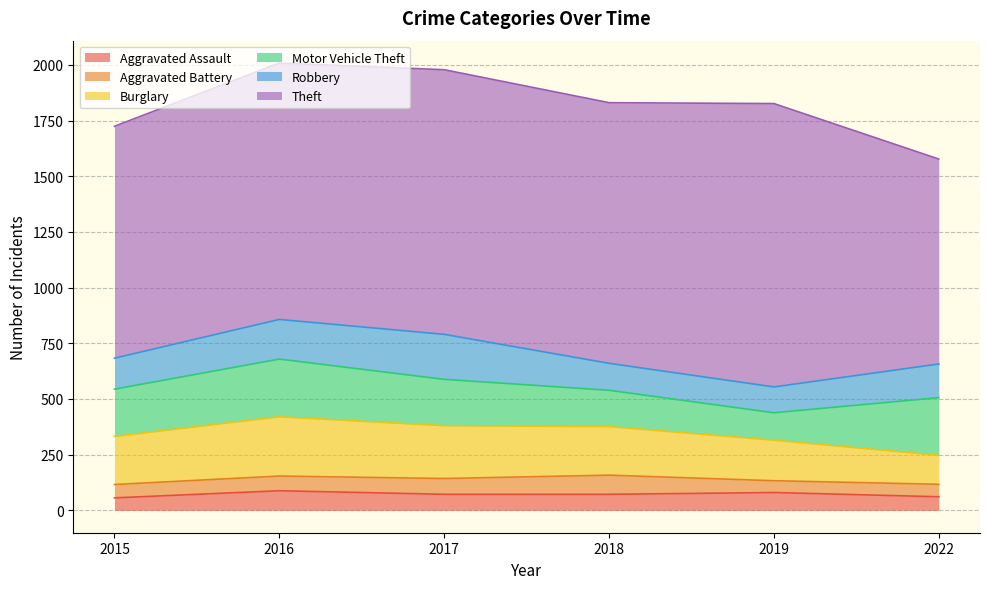

Reading left to right, what are all the values shown in this chart?

Aggravated Assault: 56	88	72	72	80	61
Aggravated Battery: 60	66	71	86	53	56
Burglary: 216	266	237	218	182	130
Motor Vehicle Theft: 212	259	208	163	123	259
Robbery: 139	178	202	121	116	151
Theft: 1041	1151	1188	1170	1272	920